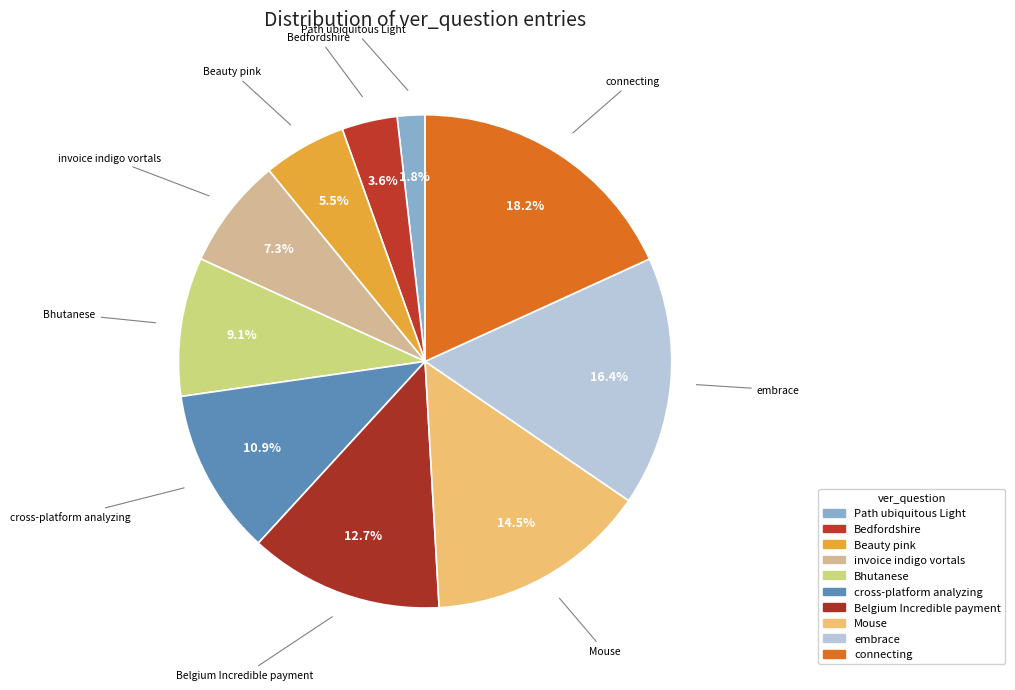

Count the number of slices in the pie.

10